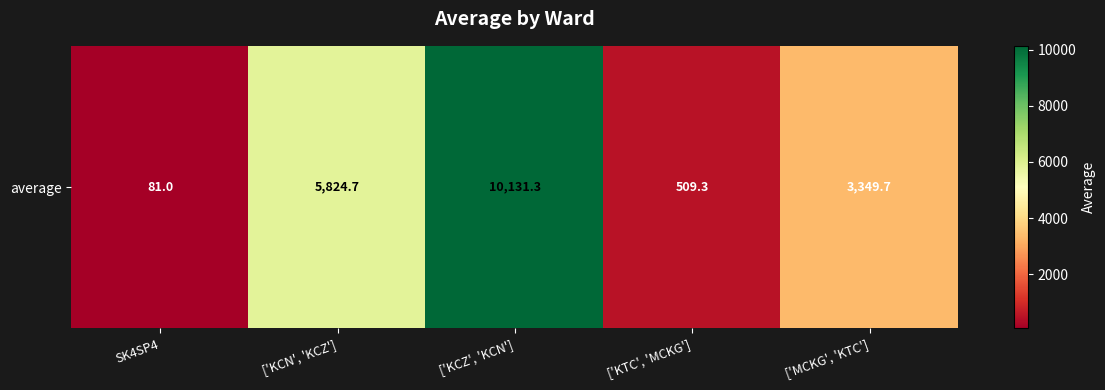

What is the average value?

3979.2